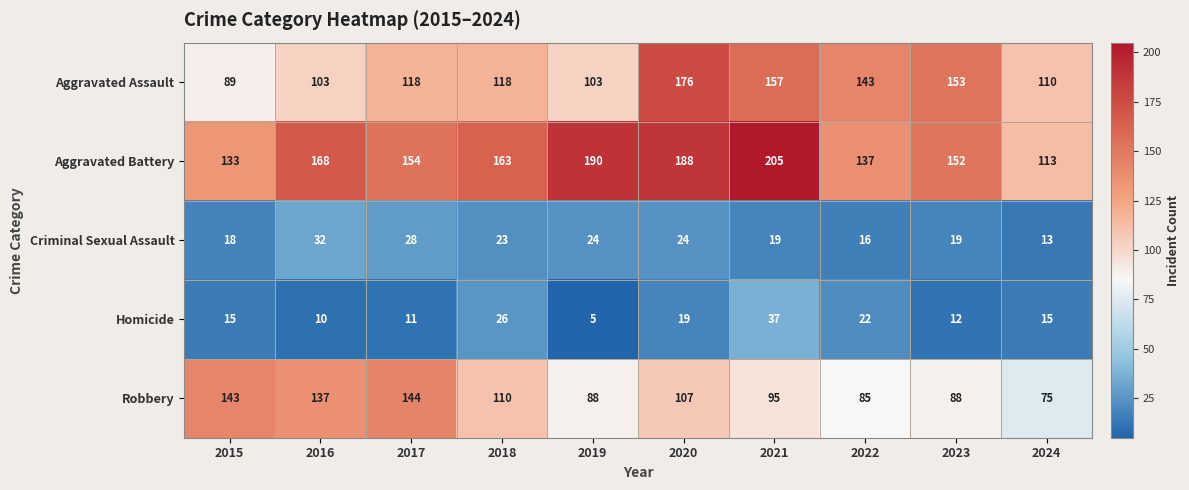

At how many categories does at least one series exceed 175?

3